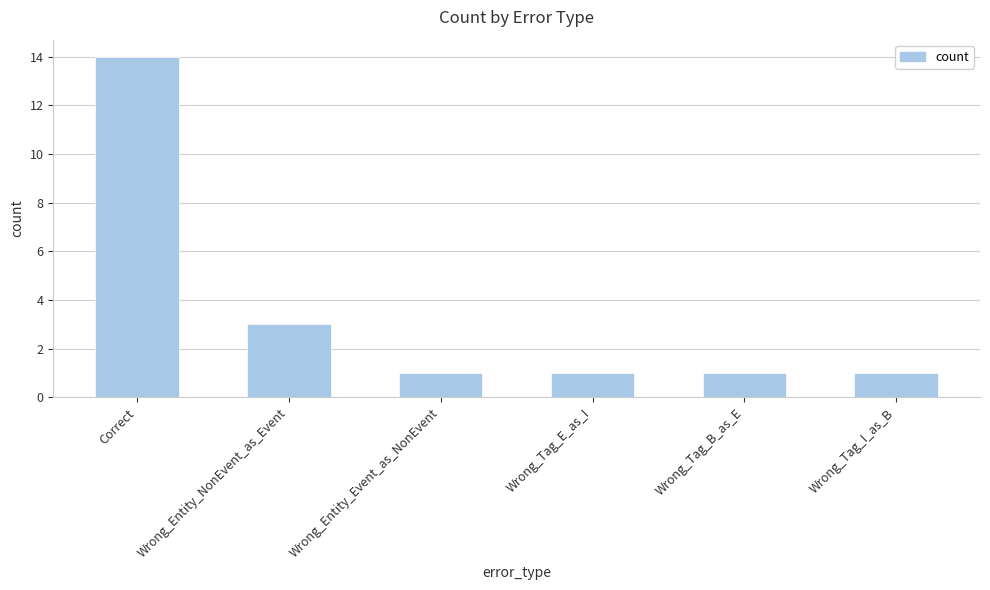

How many data points does each series have?

6